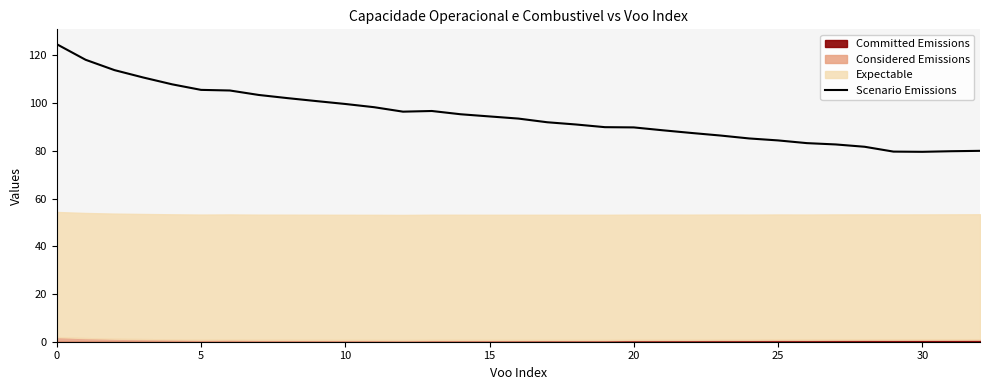

What is the highest value of the Scenario Emissions series?

124.7